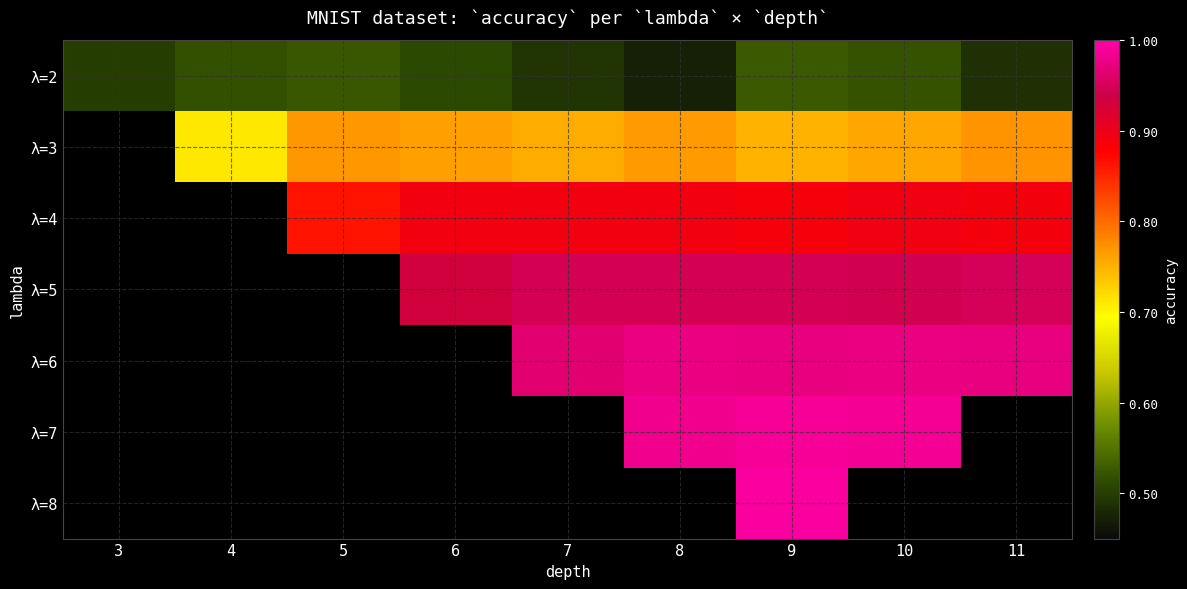

At which category does the chart reach its peak across all series?

9